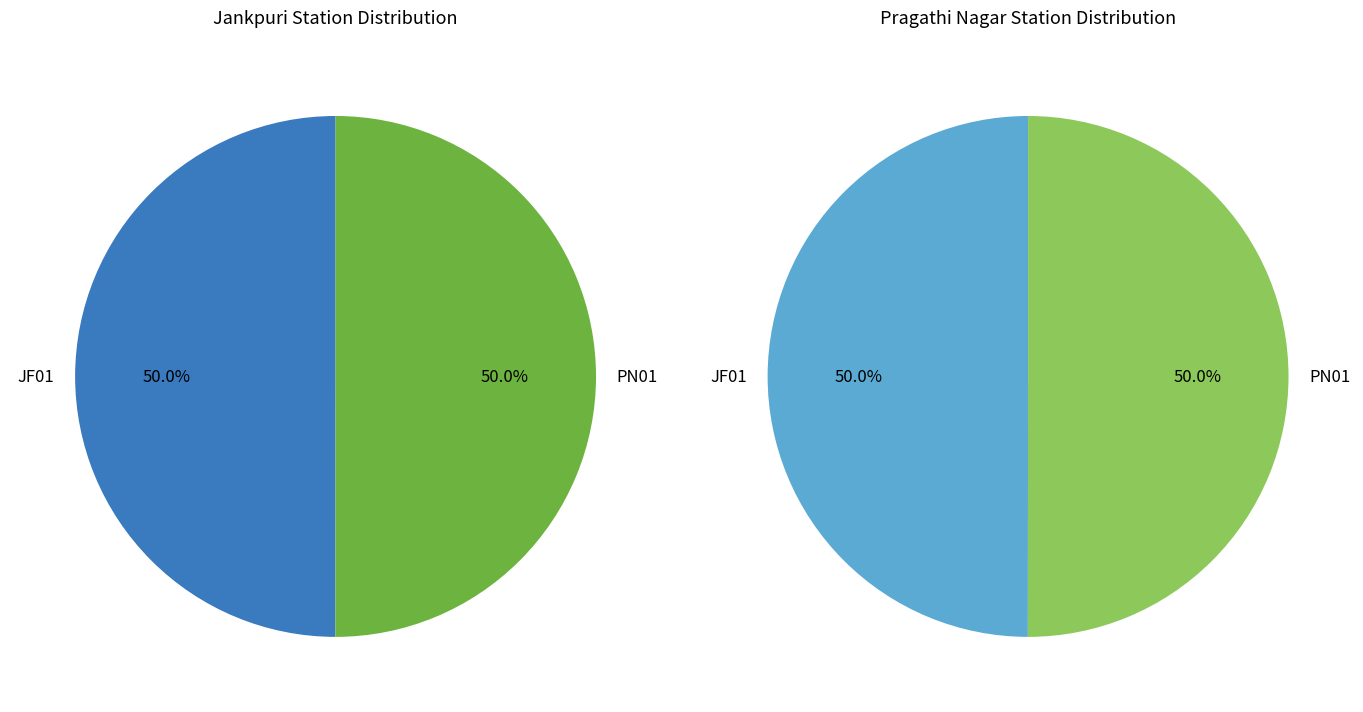

True or false: PN01 accounts for 64% of the total.

False